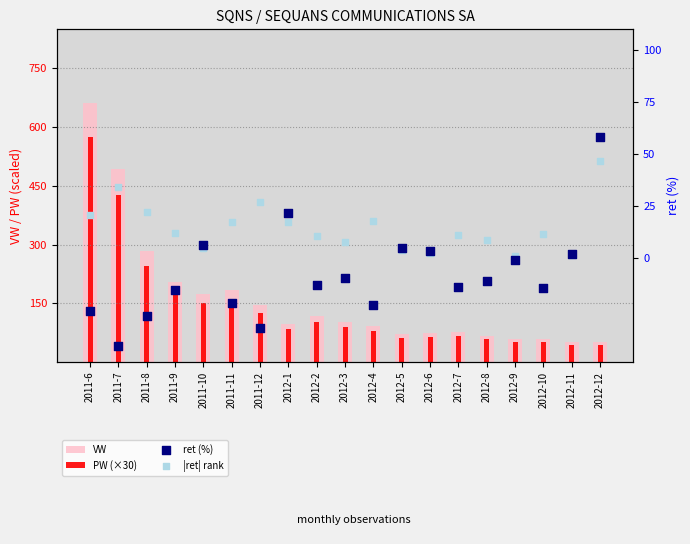

At how many categories does at least one series exceed 571?

1